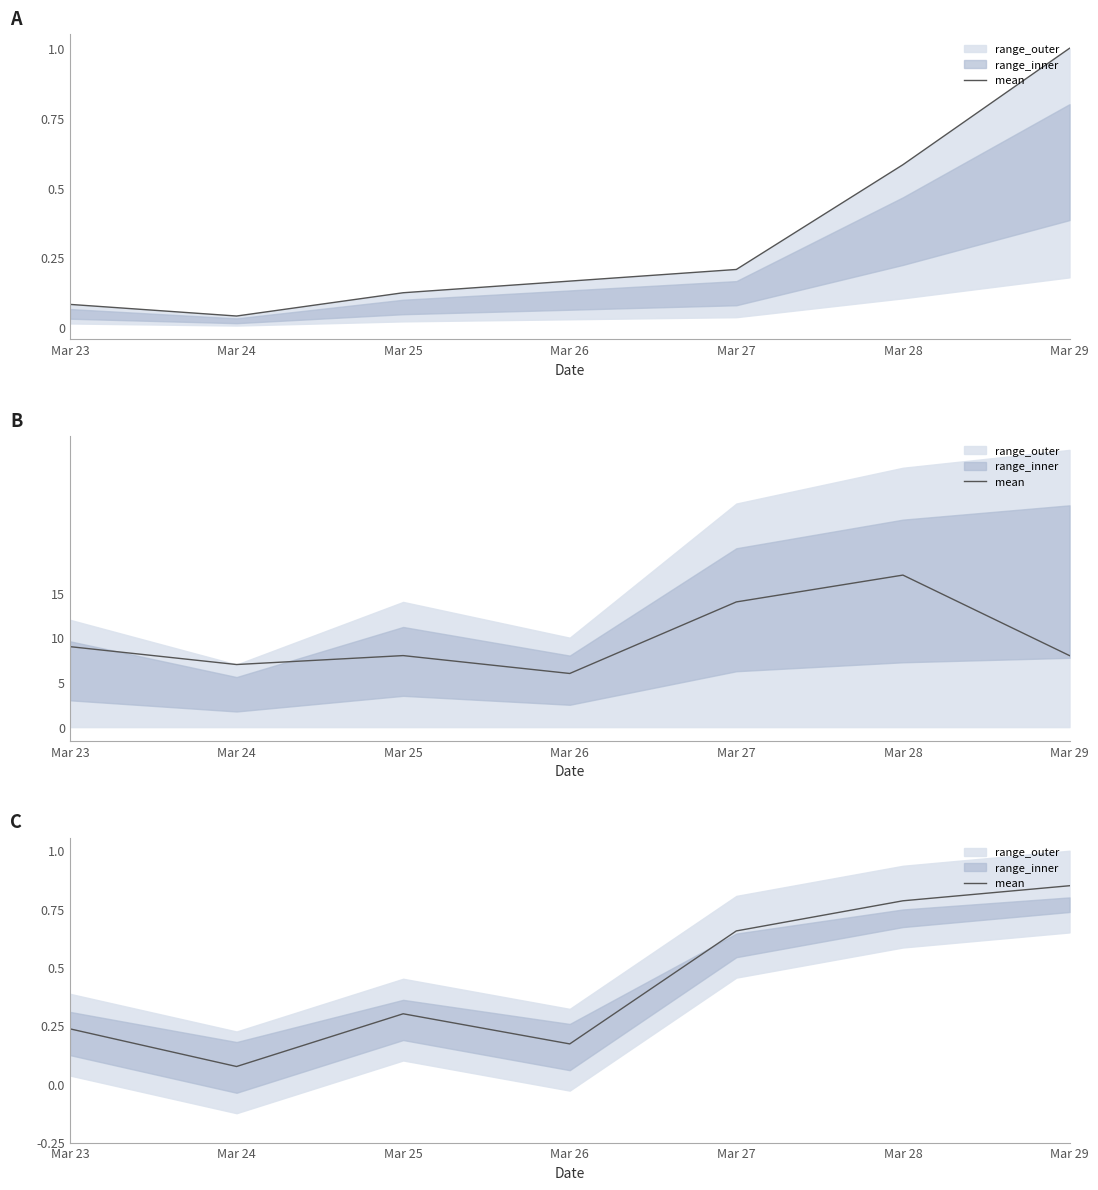

Which has a higher value, Mar 28 or Mar 27?

Mar 28